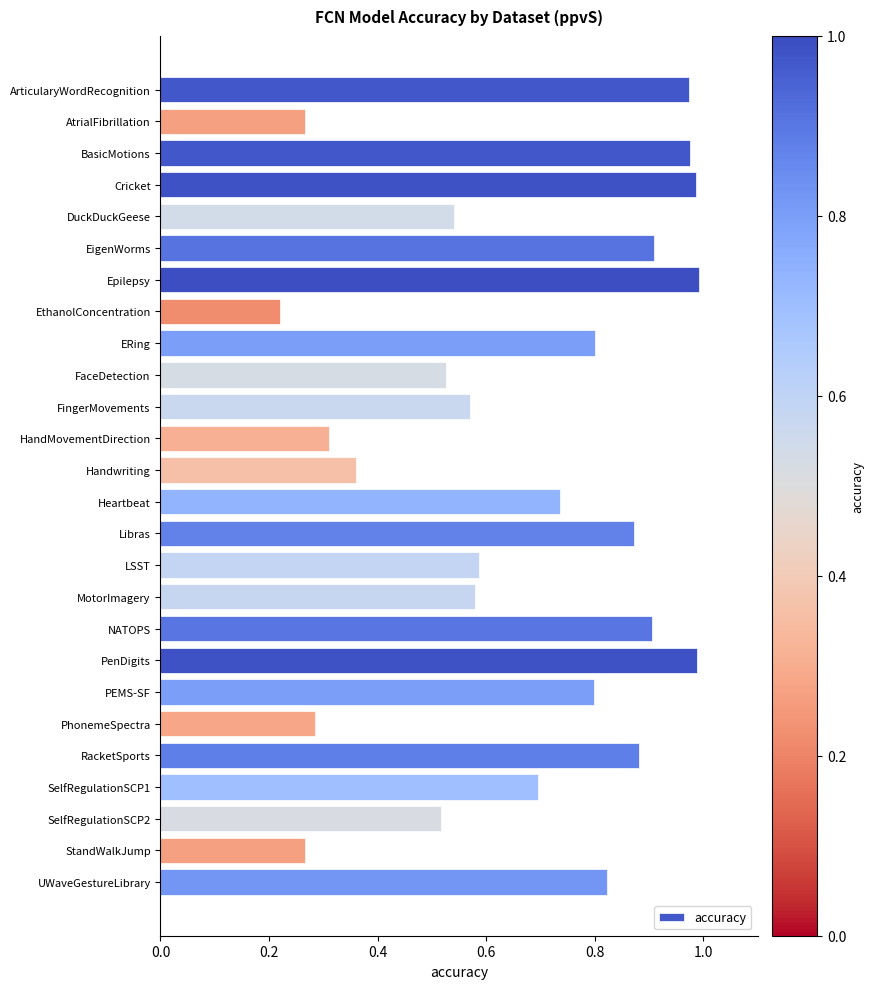

What is the sum of all values?

17.4